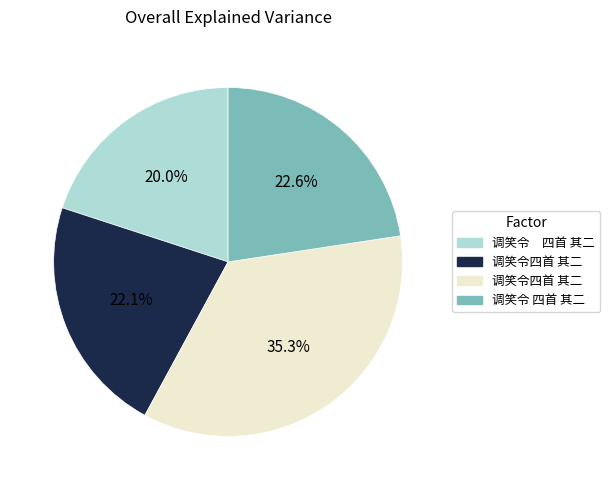

Is there any slice that represents more than half of the pie?

No